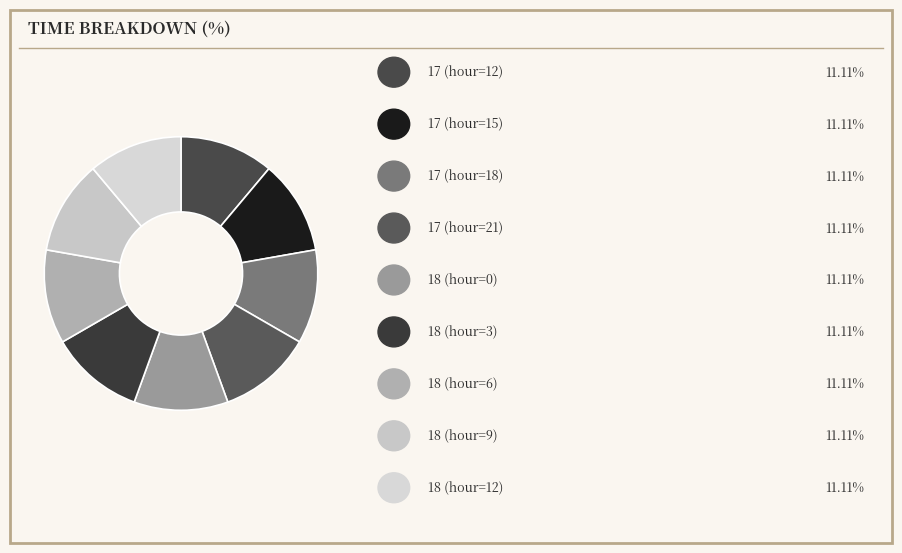

Rank the categories by value from highest to lowest.

18 (hour=12), 18 (hour=9), 18 (hour=6), 18 (hour=3), 18 (hour=0), 17 (hour=21), 17 (hour=18), 17 (hour=15), 17 (hour=12)